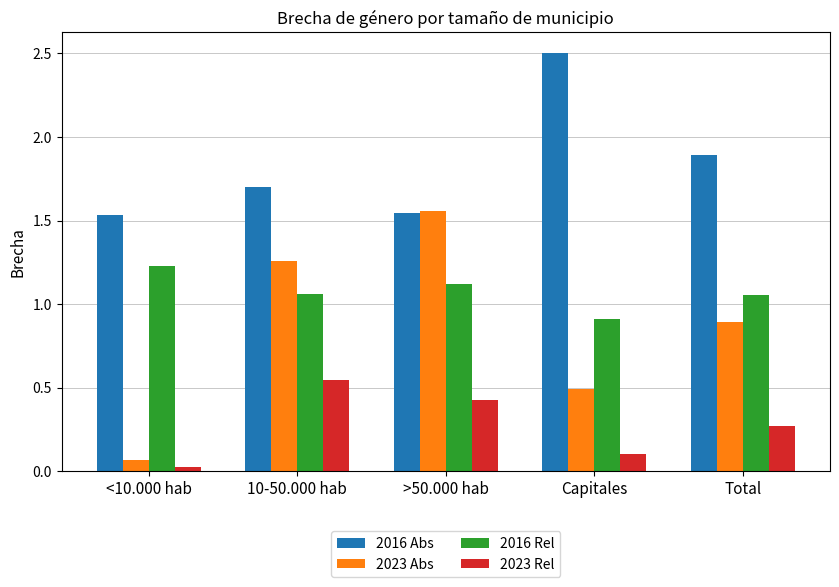

The value of 2016 Rel at 10-50.000 hab is 1.1. True or false?

True